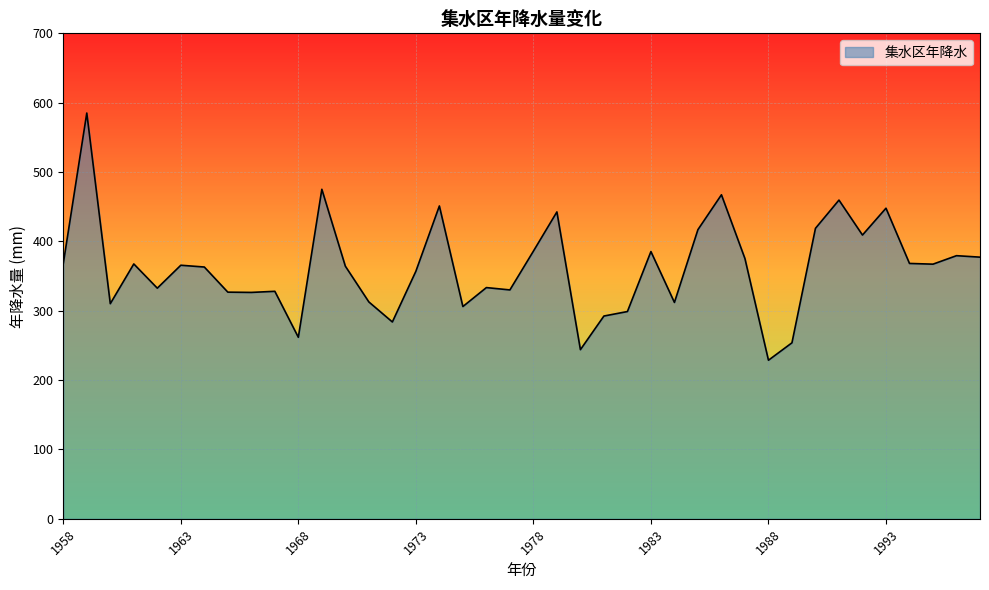

What is the average value?

362.0